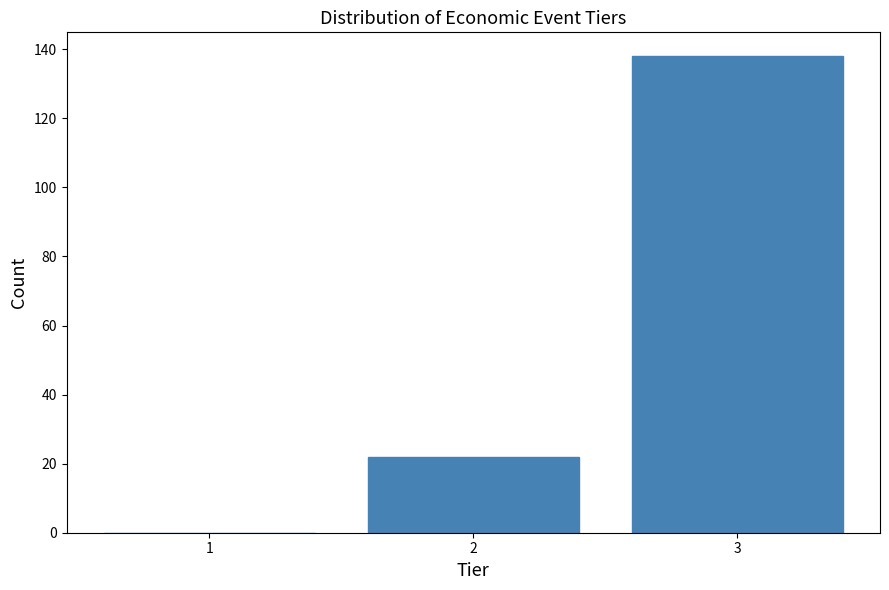

Reading left to right, extract all data points from this chart.

1=0	2=22	3=138